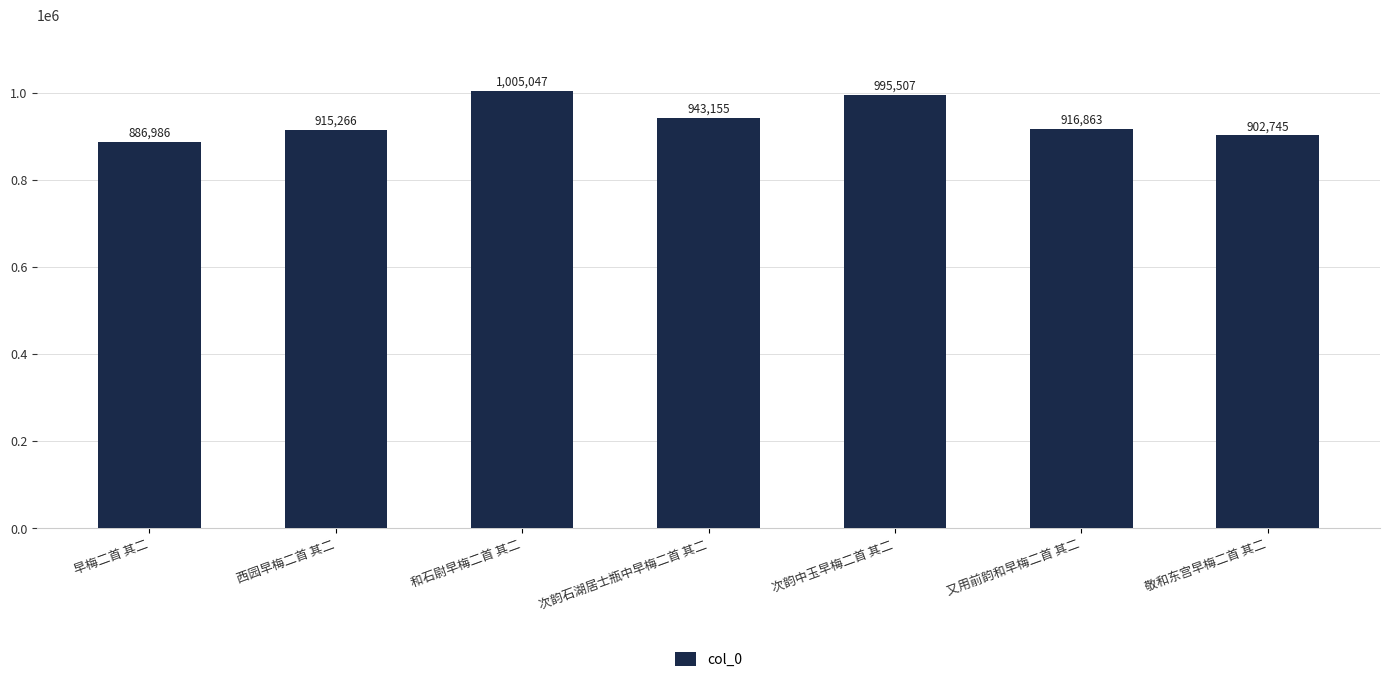

Reading right to left, list all the values displayed in this chart.

敬和东宫早梅二首 其二=902745	又用前韵和早梅二首 其二=916863	次韵中玉早梅二首 其二=995507	次韵石湖居士瓶中早梅二首 其二=943155	和石尉早梅二首 其二=1005047	西园早梅二首 其二=915266	早梅二首 其二=886986